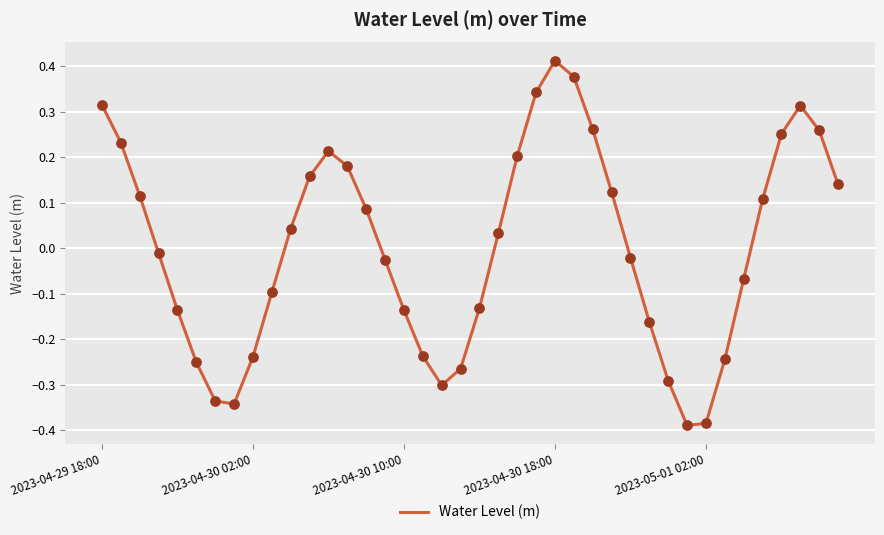

How many lines are shown in the chart?

1